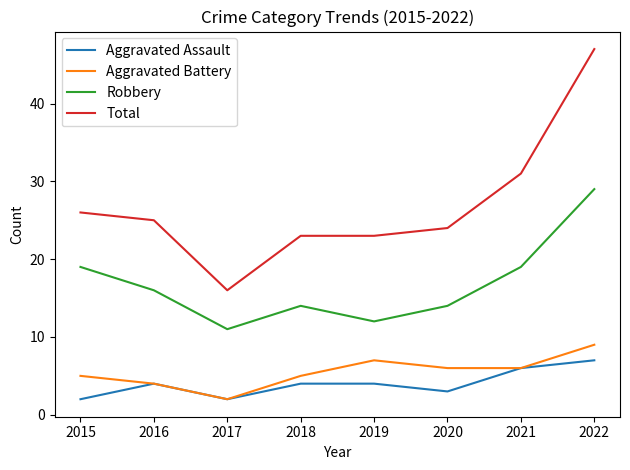

What is the highest value of the Robbery series?

29